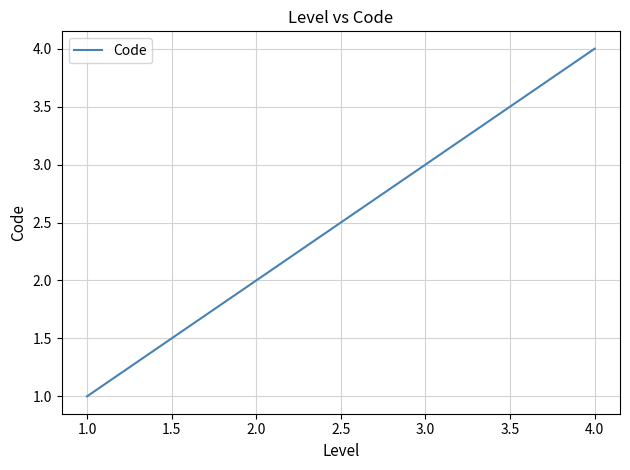

List the labels in order of value, smallest first.

1.0, 2.0, 3.0, 4.0